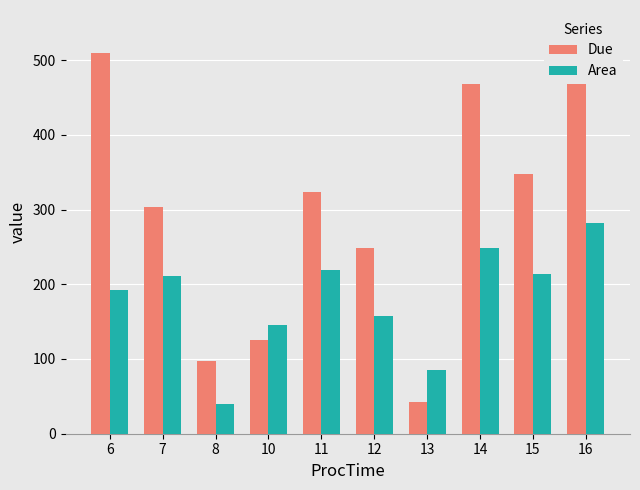

What is the value of the Area bar at the 10th from the left?

281.5